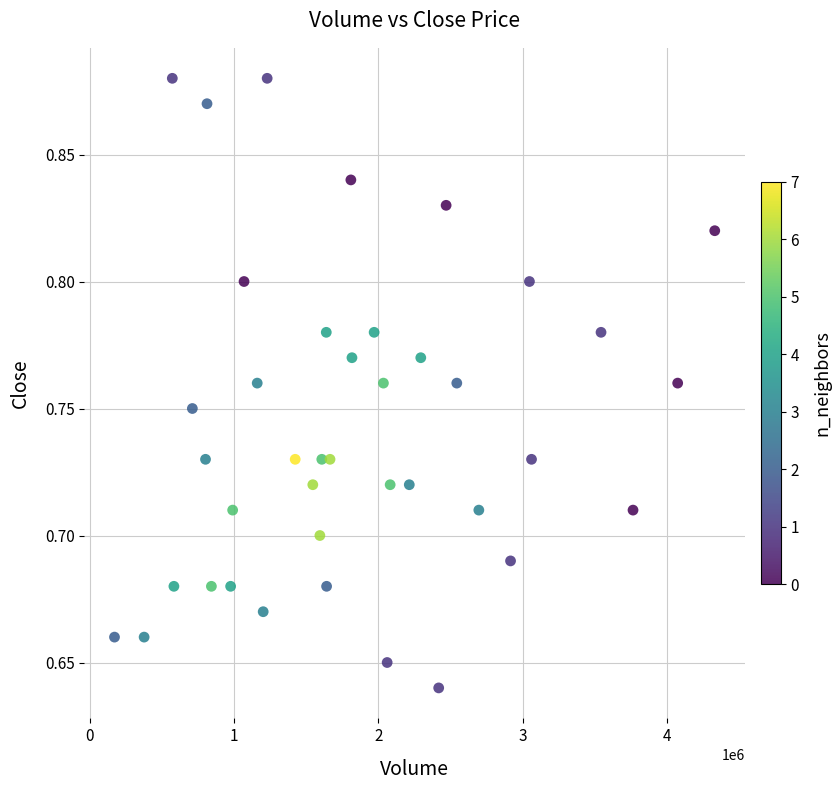

What is the range of X values (max minus min)?

4155500.0